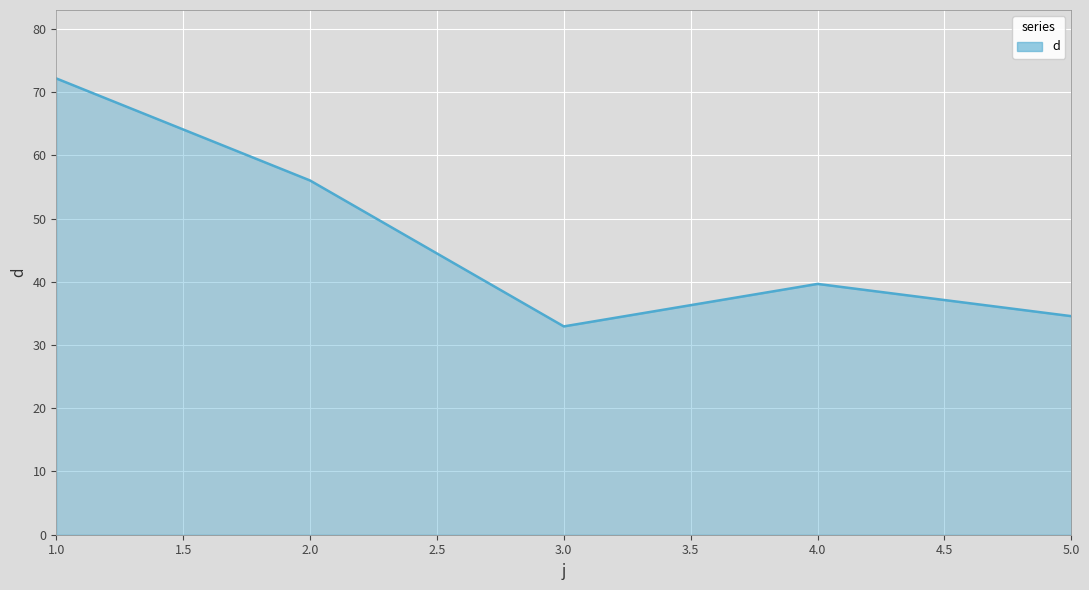

What is the difference between the maximum and minimum values?

39.2